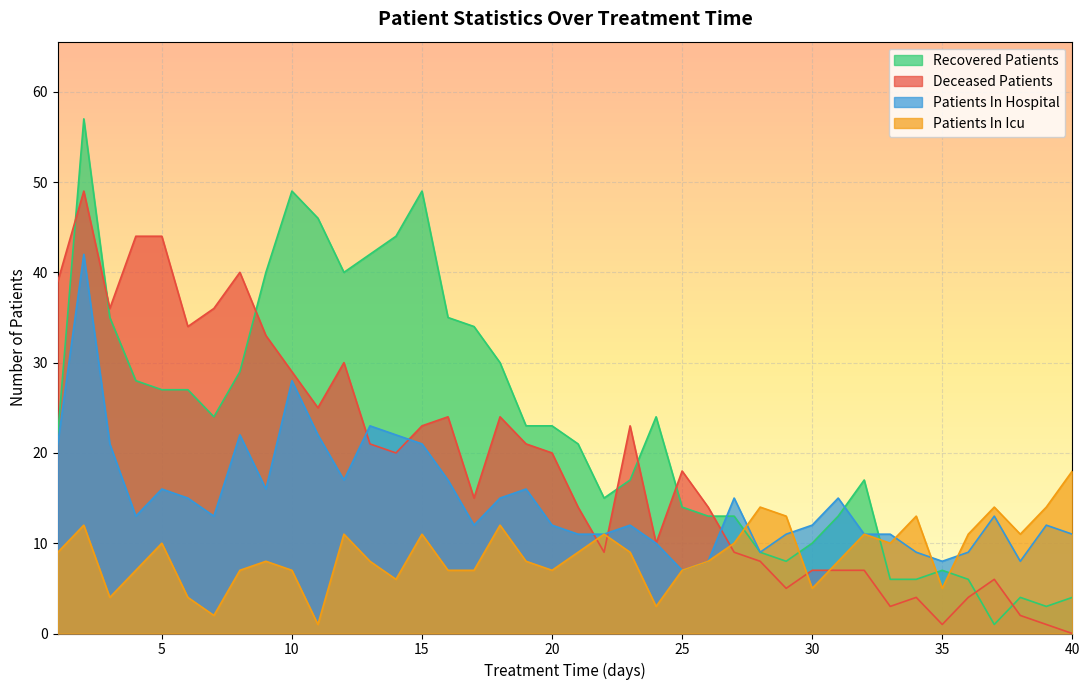

Which series has the largest range (max minus min)?

Recovered Patients